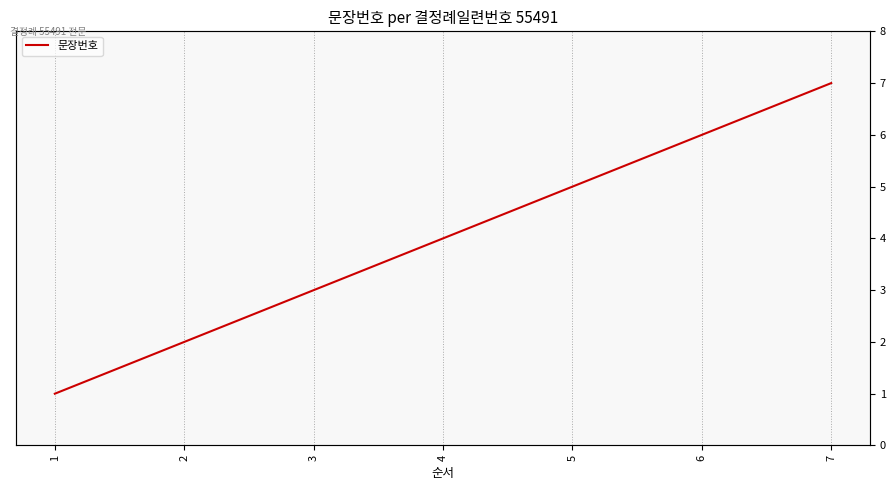

Reading left to right, transcribe all the data shown in this chart.

1	2	3	4	5	6	7